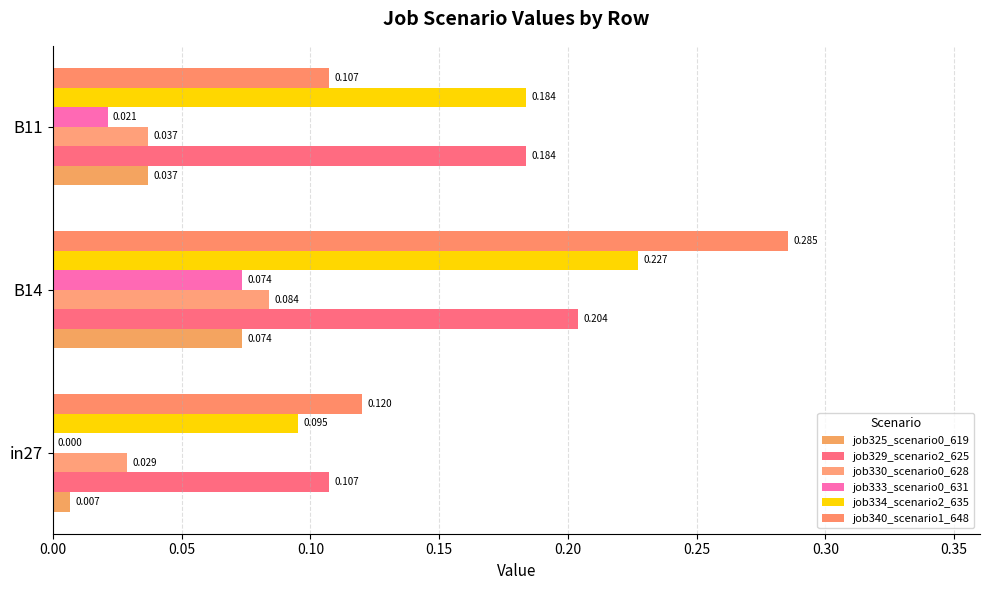

How many categories are shown in the chart?

3